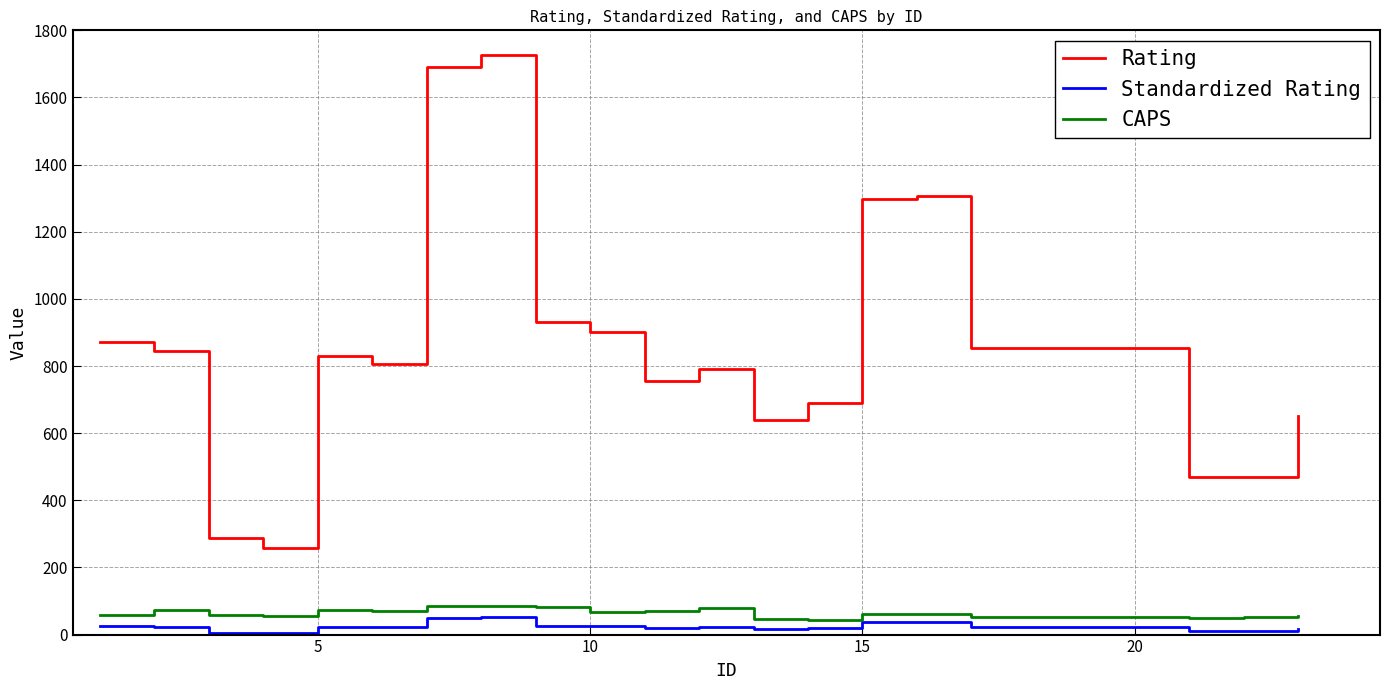

What is the greatest value displayed?

1728.0